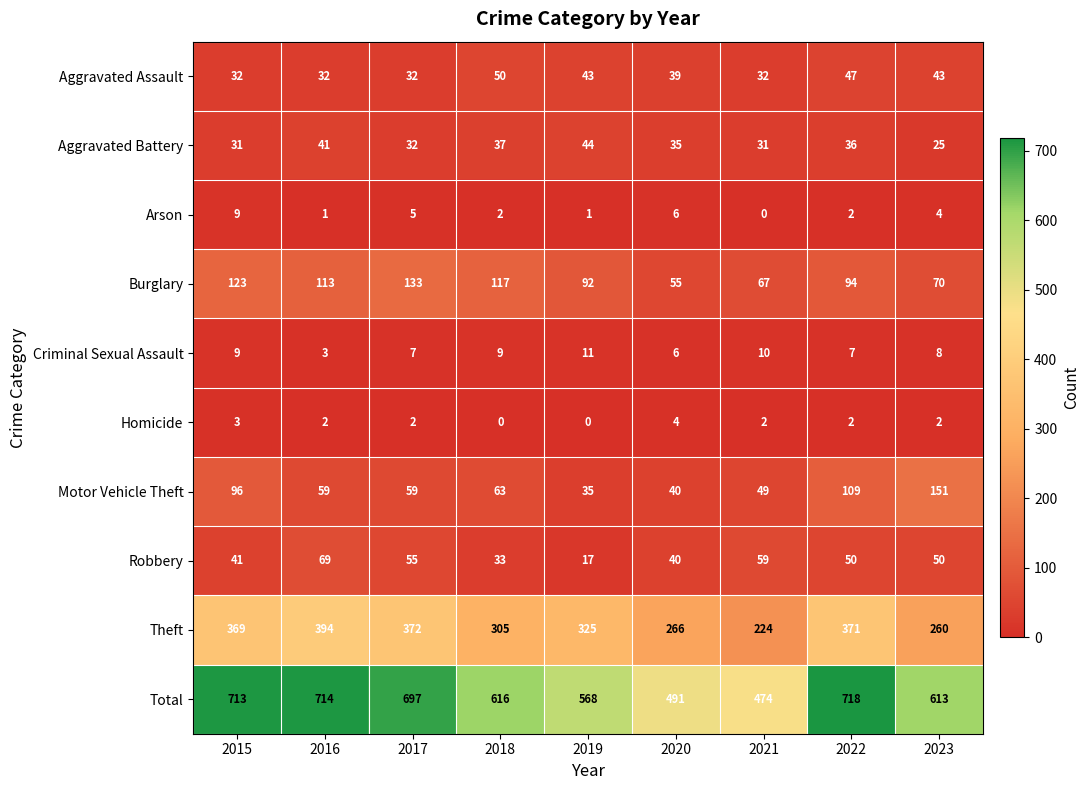

Count the number of categories in the chart.

9